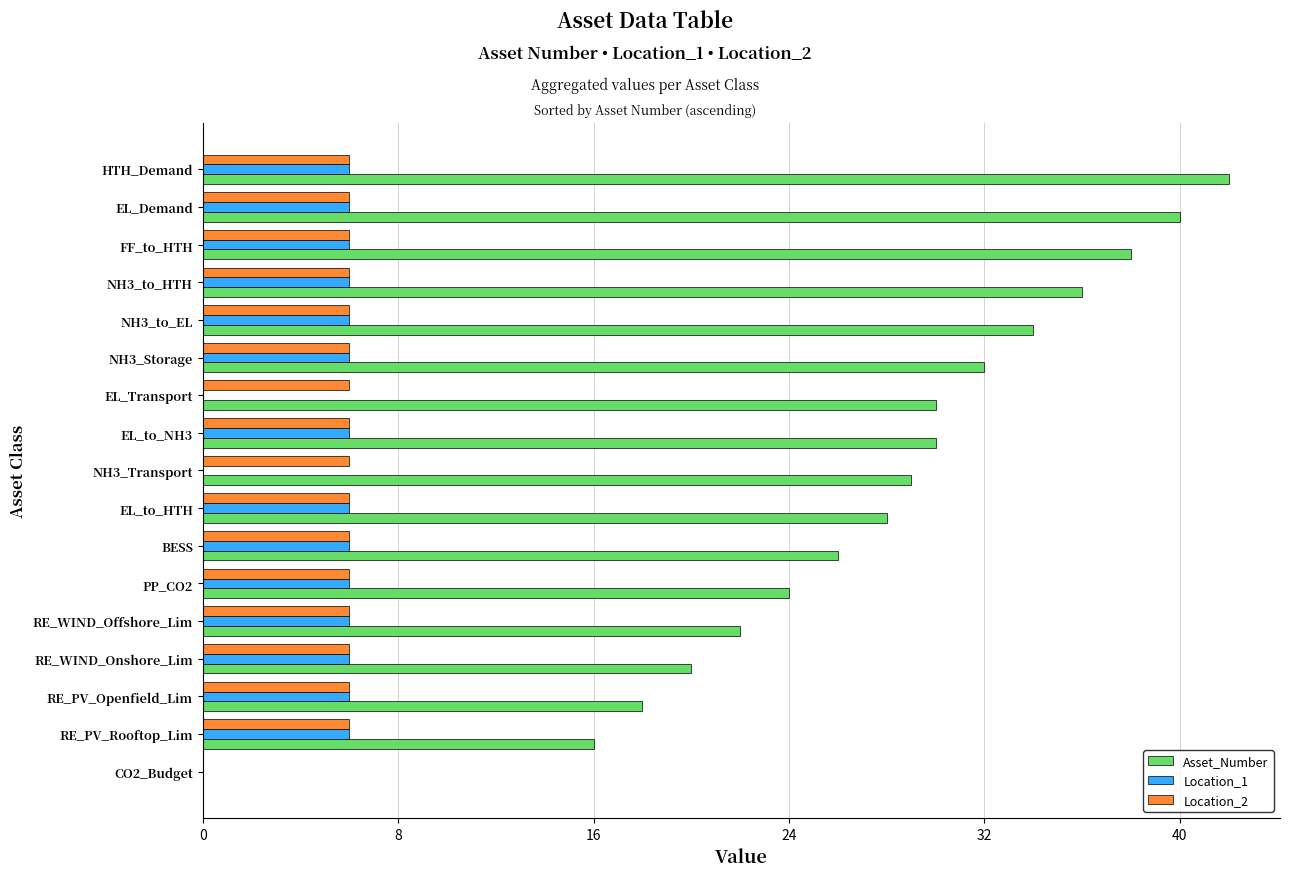

Is it true that Location_1 equals 3 at RE_WIND_Offshore_Lim?

False